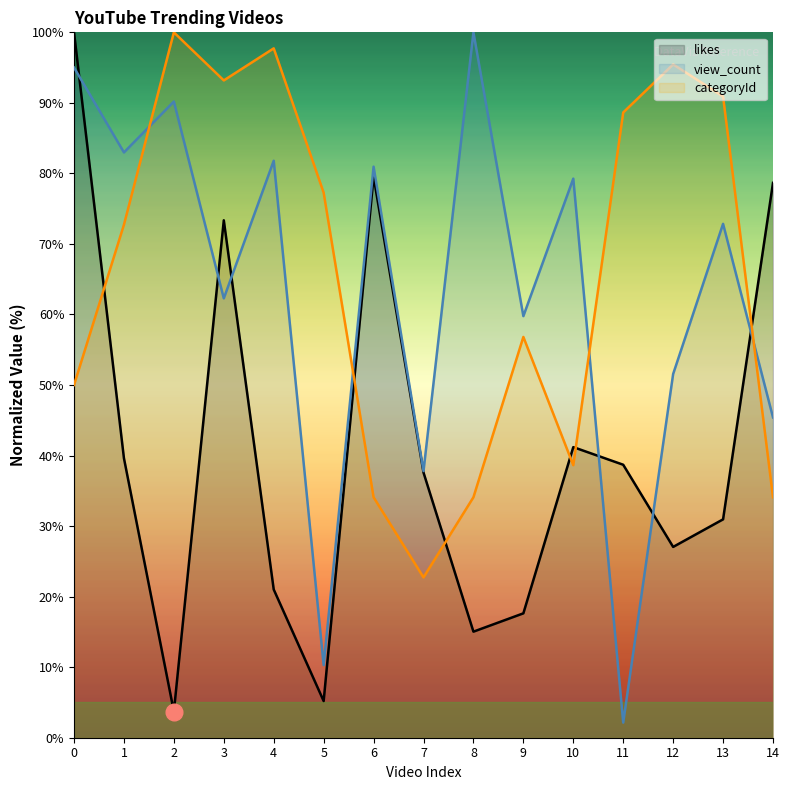

What is the spread (max minus min) of values at 1?

43.4